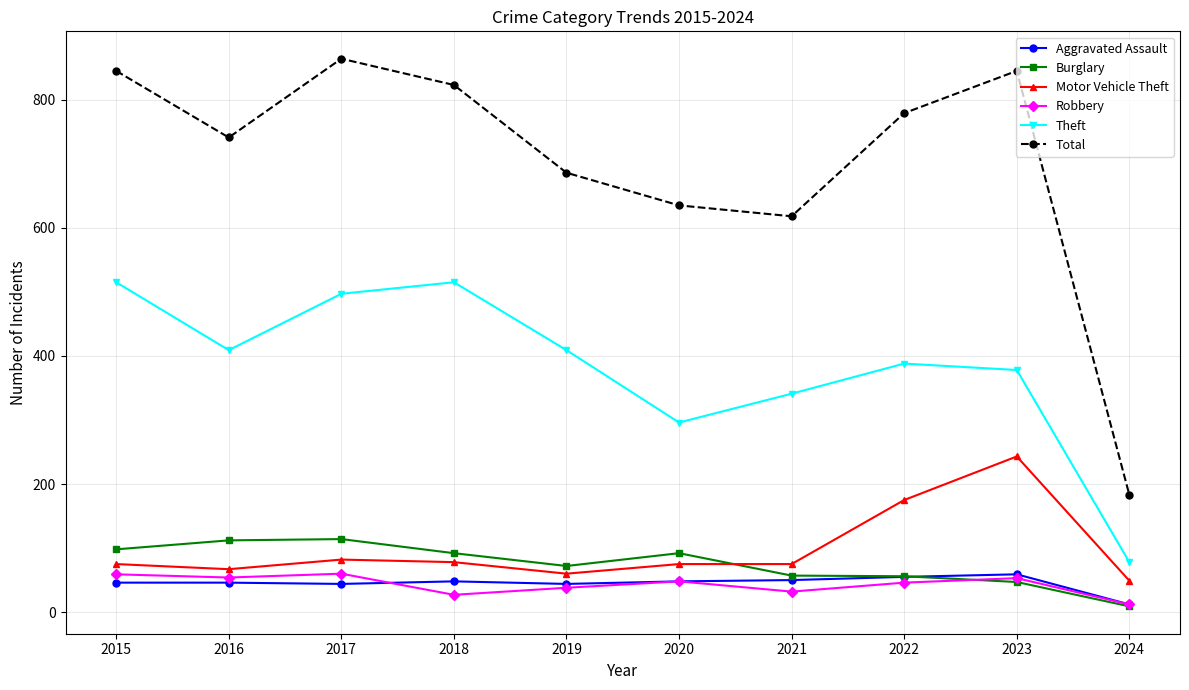

Is this an area chart (filled region under the line)?

No